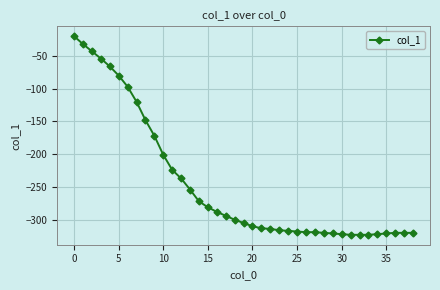

What is the average value?

-245